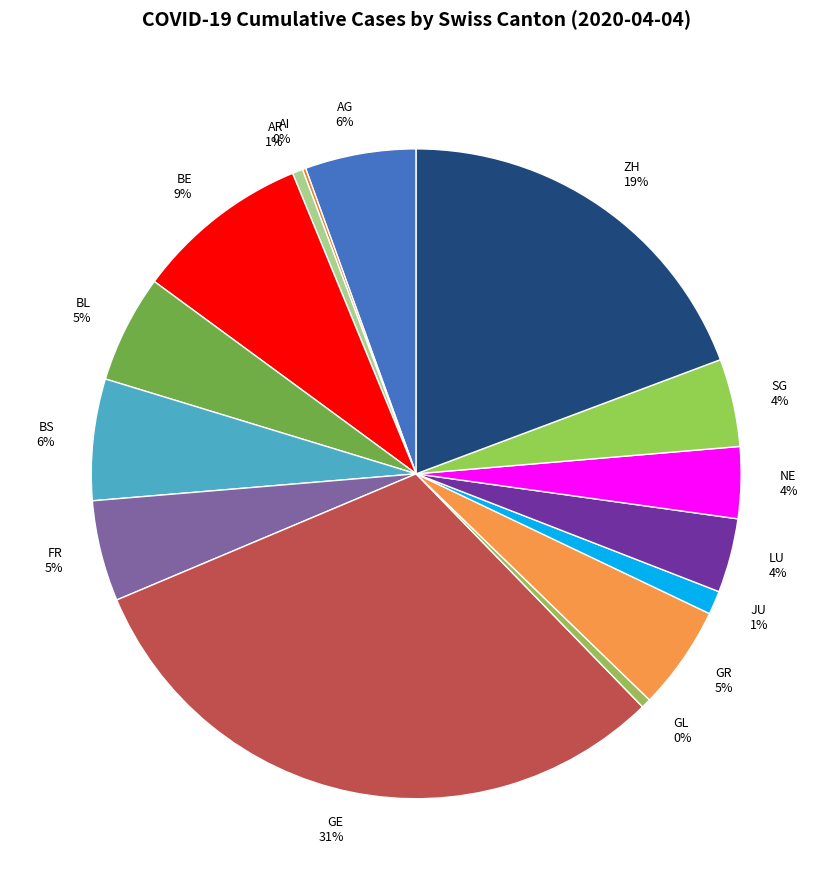

What is the ratio of the value at GE to the value at ZH?

1.6